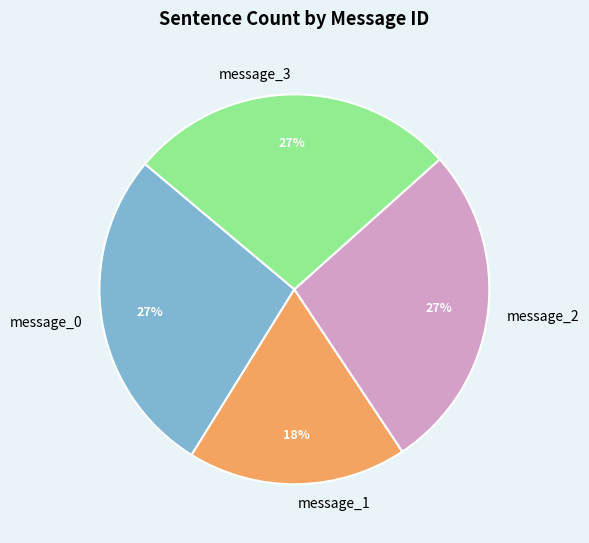

Approximately how many times larger is the value at message_2 compared to message_1?

1.5